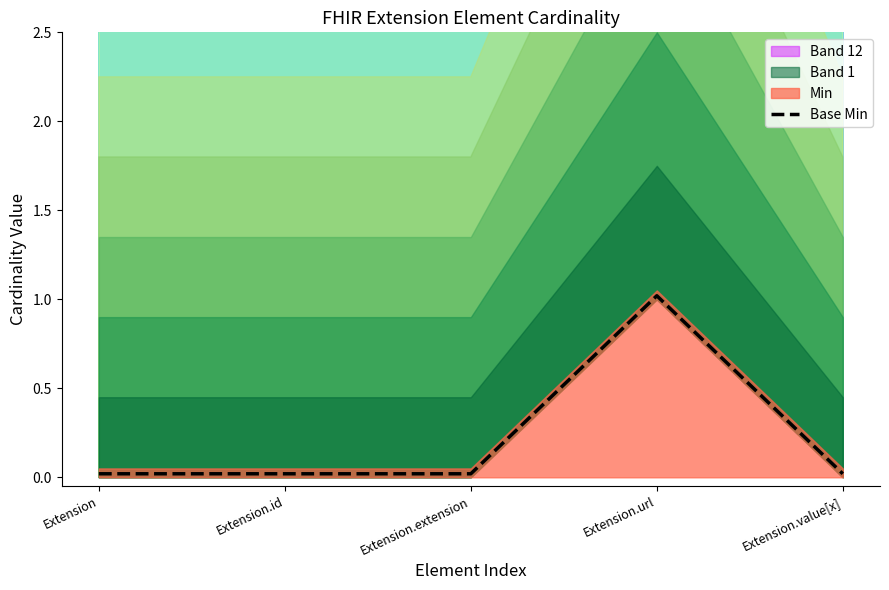

What is the label of the 2nd point from the left?

Extension.id